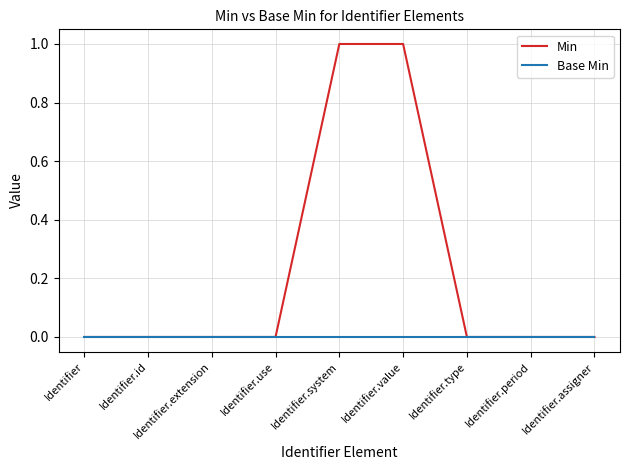

True or false: Min has a value of 1 at Identifier.

False